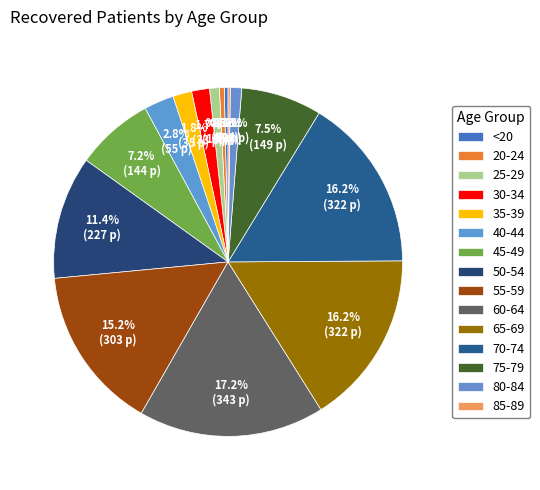

To the nearest percent, what is the average slice percentage?

7%